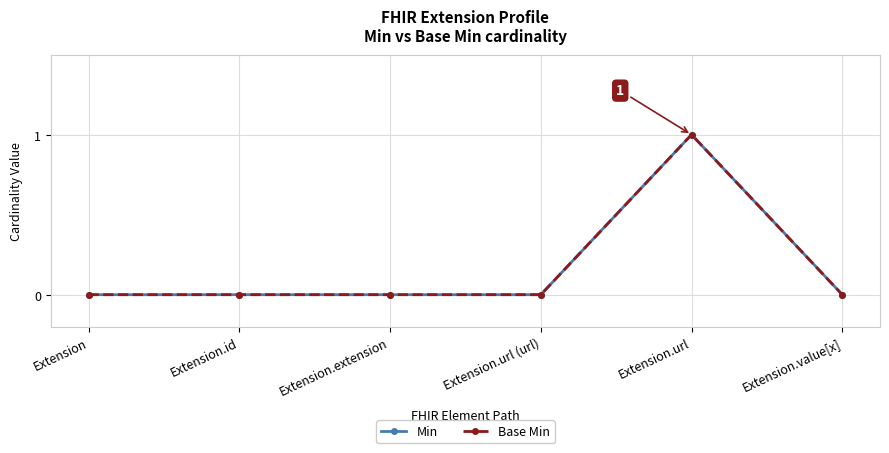

Is this an area chart (filled region under the line)?

No